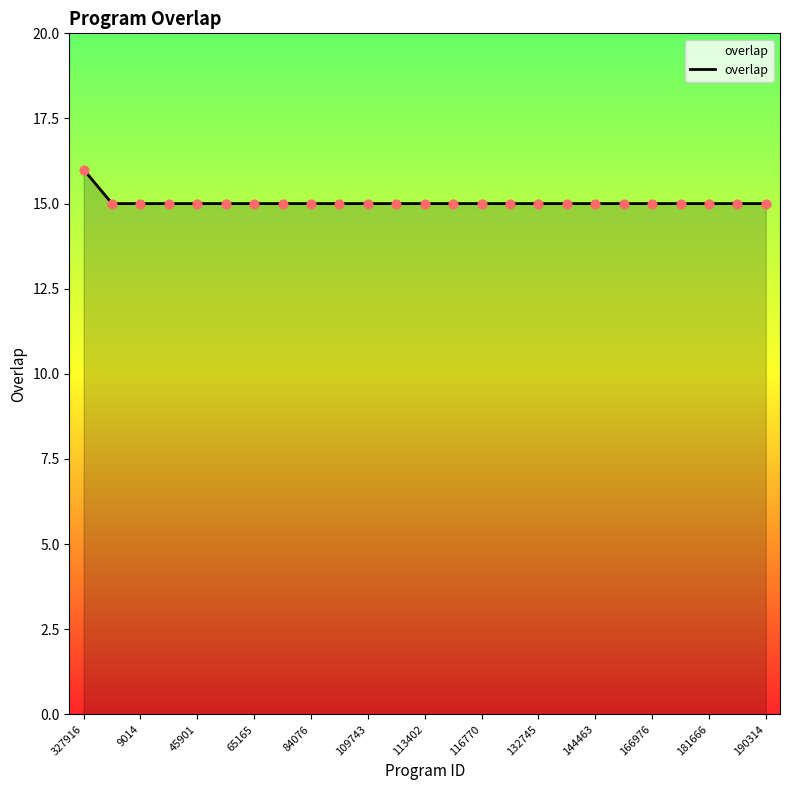

What is the minimum value shown in the chart?

15